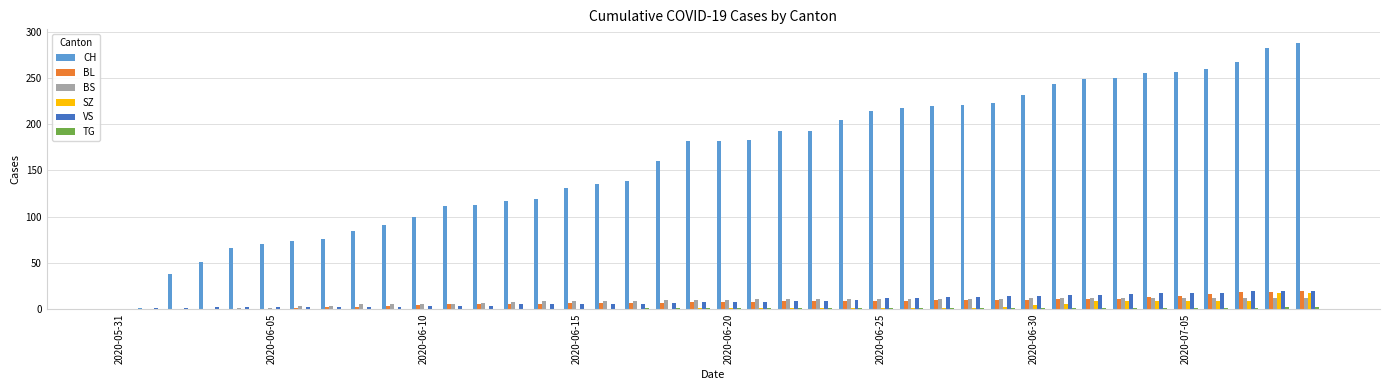

What is the sum of all BS values?

329